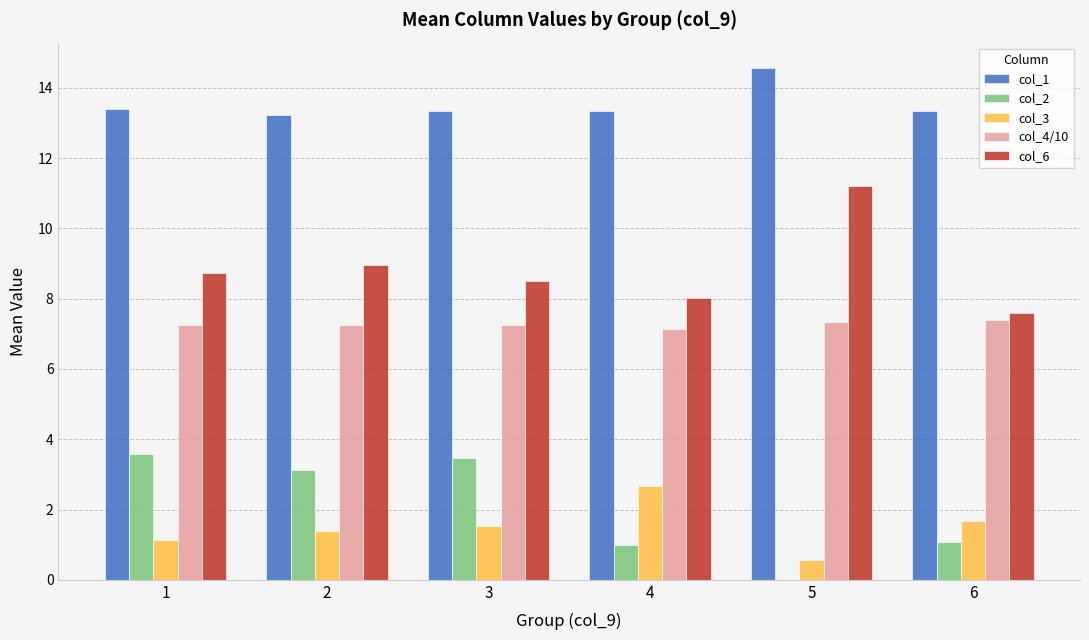

Is the value of col_1 at 5 greater than the value of col_2 at 2?

Yes